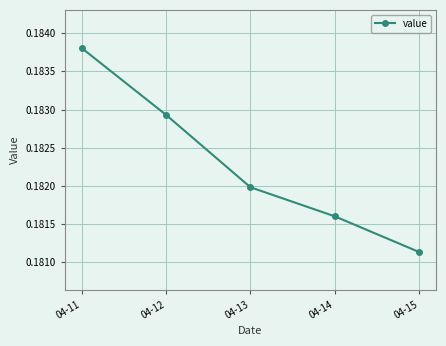

How many lines are shown in the chart?

1